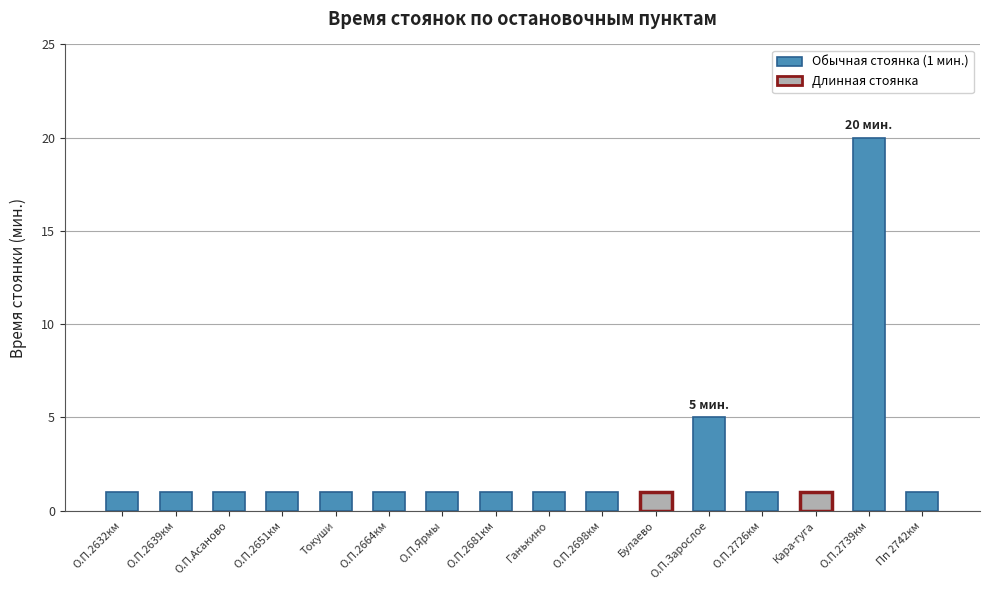

Does the chart contain stacked bars?

No